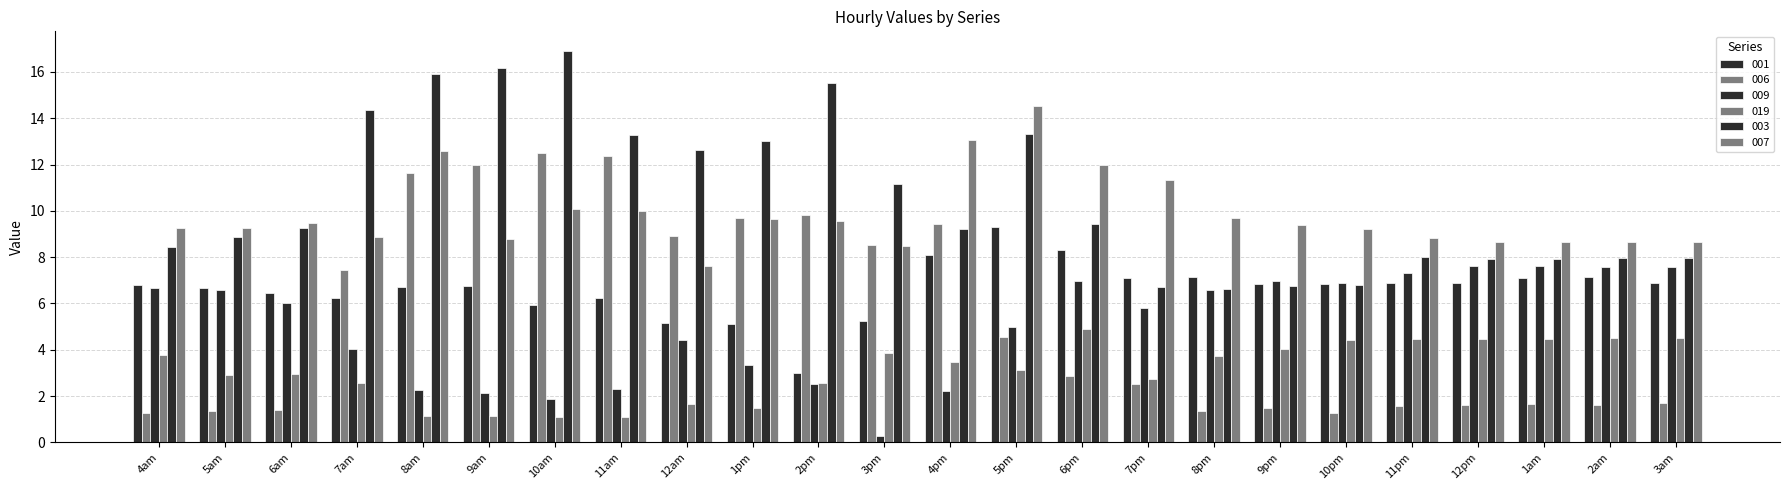

Is it true that 001 equals 5.2 at 3pm?

True